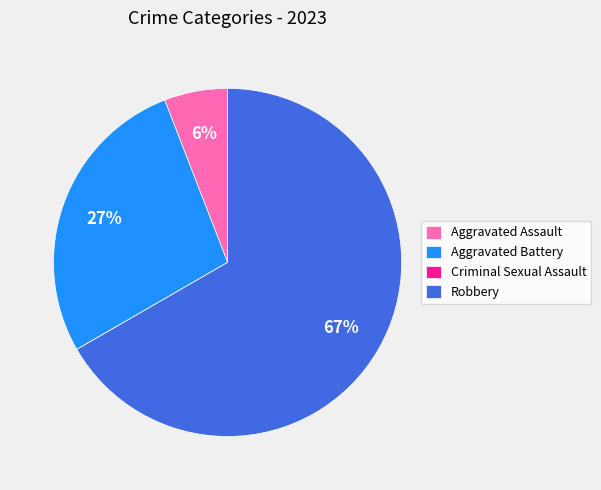

What percentage is the Robbery slice, to the nearest percent?

67%